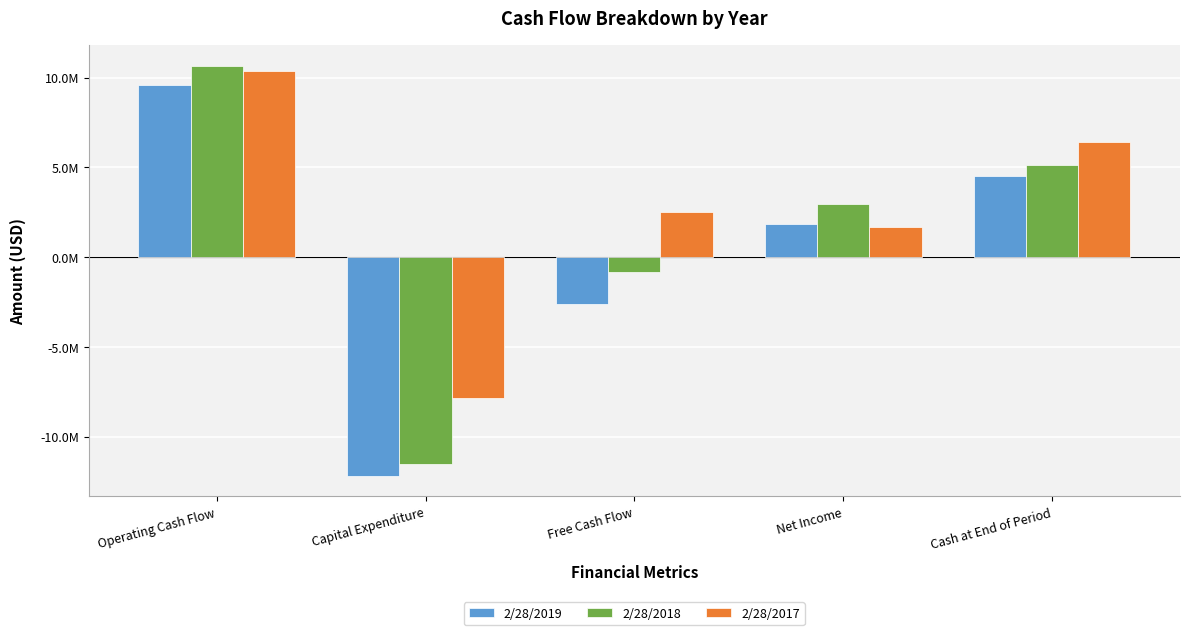

At which category is the sum across all series the highest?

Operating Cash Flow